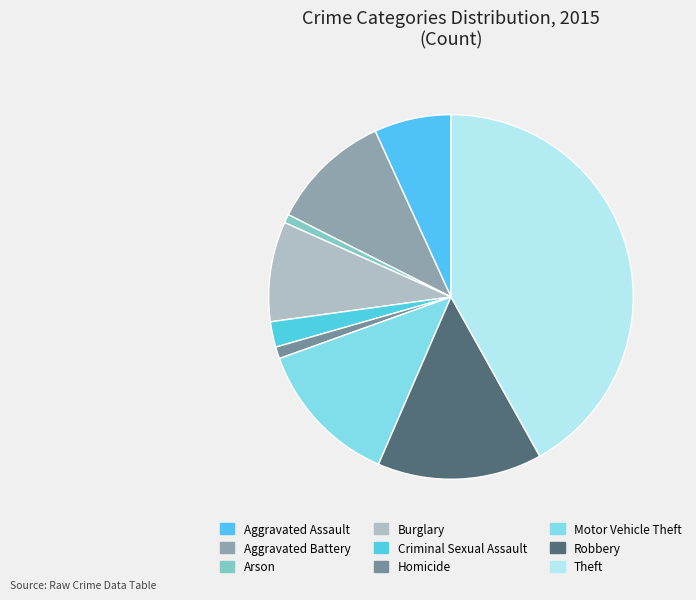

Which has a higher value, Aggravated Assault or Burglary?

Burglary